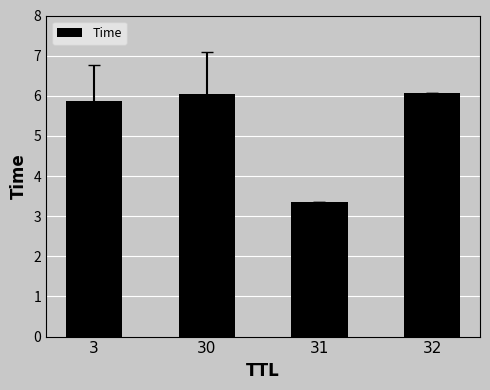

Which label corresponds to the smallest value in the chart?

31